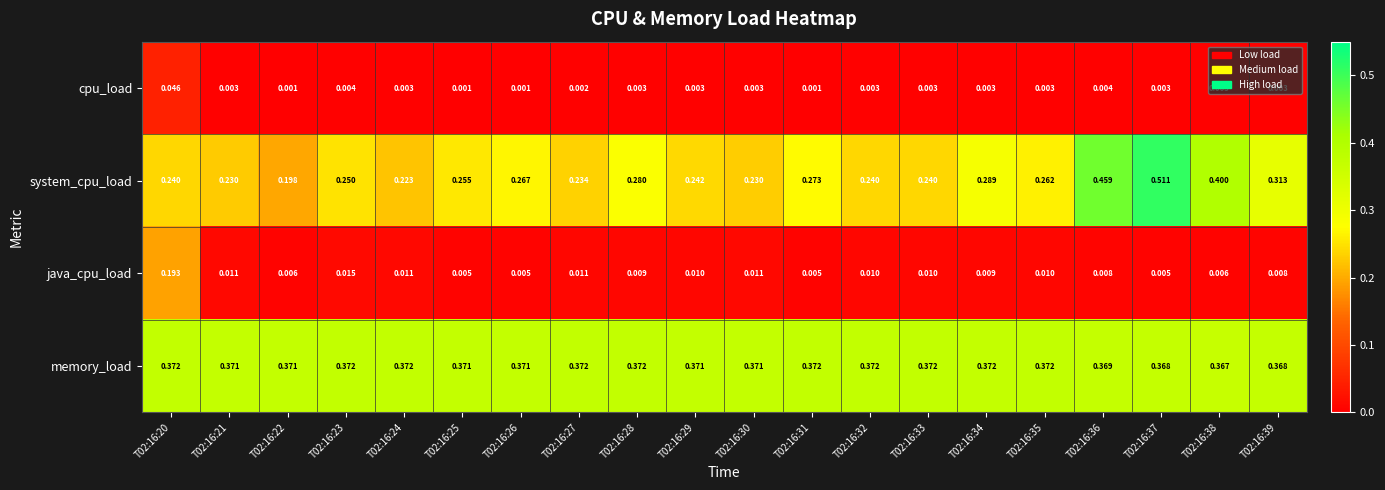

List the series in order of their peak value, highest first.

system_cpu_load, memory_load, java_cpu_load, cpu_load